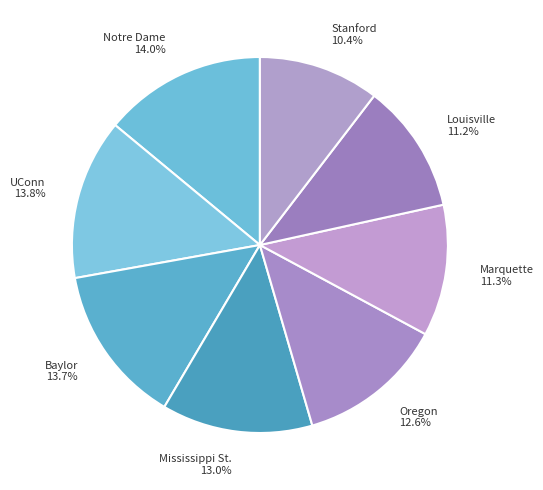

Which has a higher value, Oregon or Marquette?

Oregon